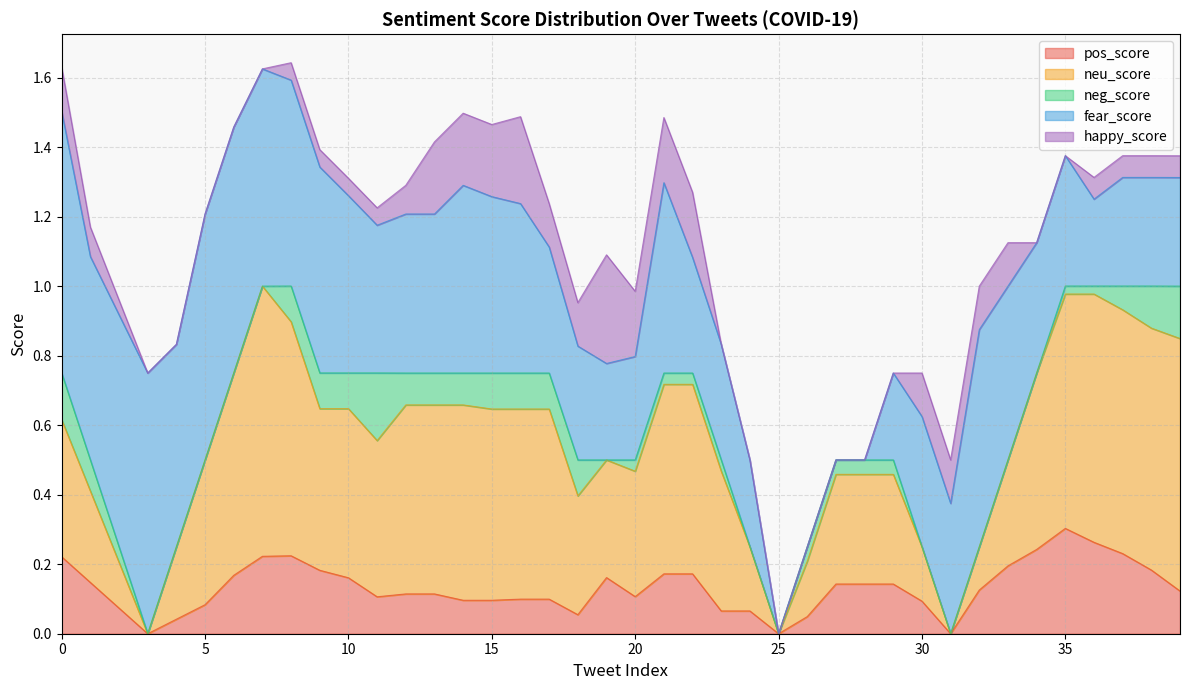

What is the sum of all fear_score values?

16.6